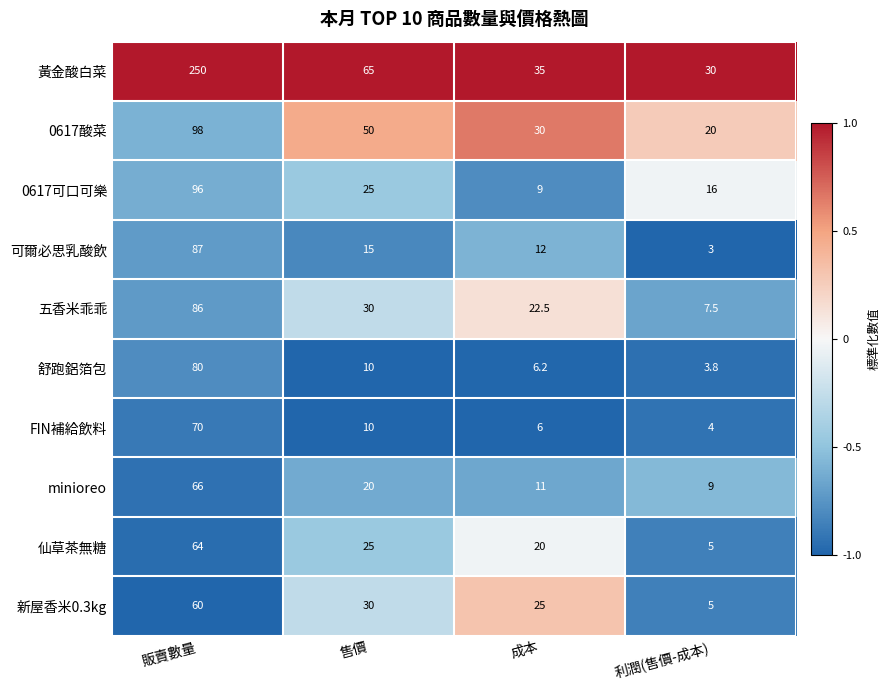

The 0617酸菜 series shows 10.7 at 利潤(售價-成本). True or false?

False